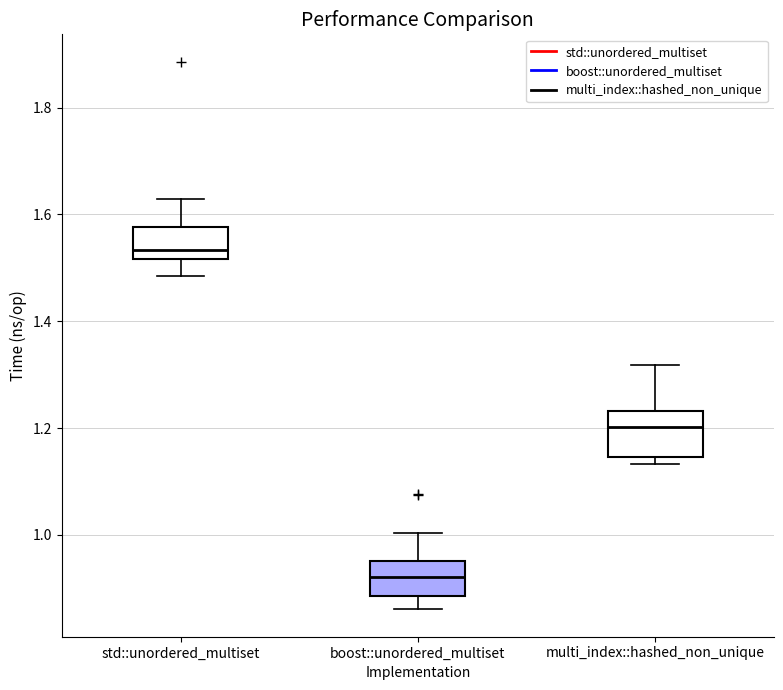

Reading left to right, transcribe this box plot: for each box, give where its median line is, the range the box spans, and where its two whiskers end, as read against the y-axis. The values are not printed on the chart, so give them approximately, as read against the axis.

std::unordered_multiset: median 1.54, box 1.52 to 1.58, whiskers 1.48 to 1.62
boost::unordered_multiset: median 0.92, box 0.88 to 0.96, whiskers 0.86 to 1.00
multi_index::hashed_non_unique: median 1.20, box 1.14 to 1.24, whiskers 1.14 (just below the box's lower edge) to 1.32